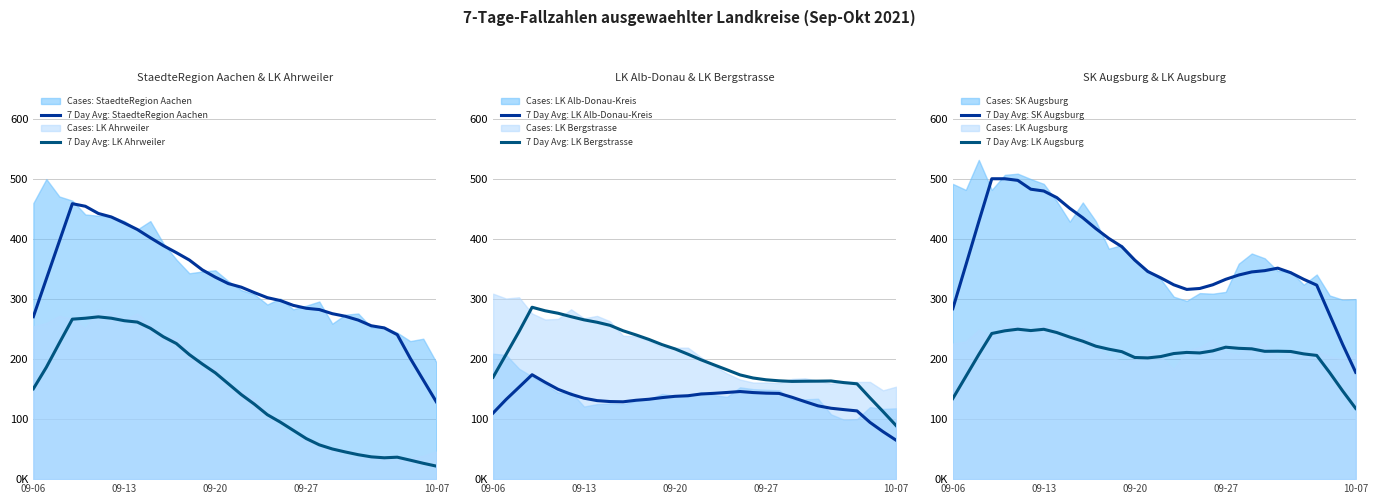

Where is 7 Day Avg: LK Ahrweiler nearest to the value 146?

09-06